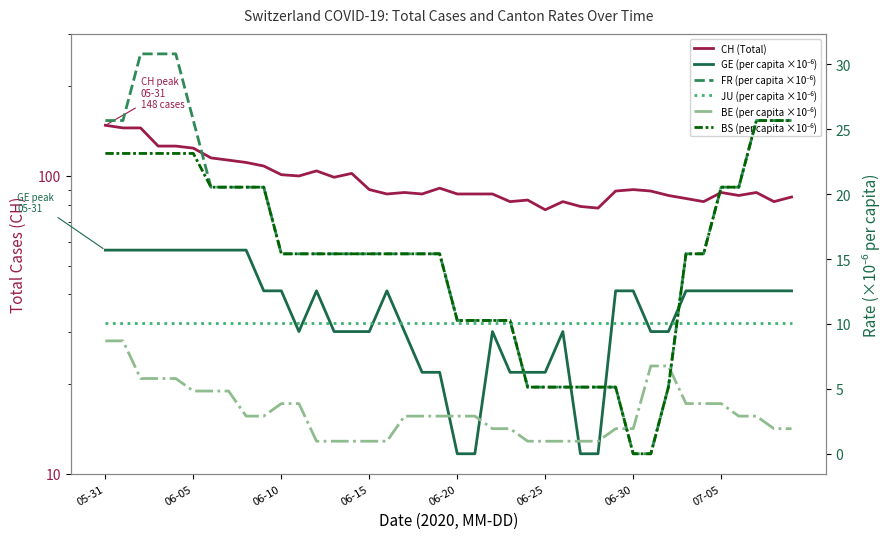

In CH (Total), how many points are higher than both neighbors (excluding endpoints)?

9